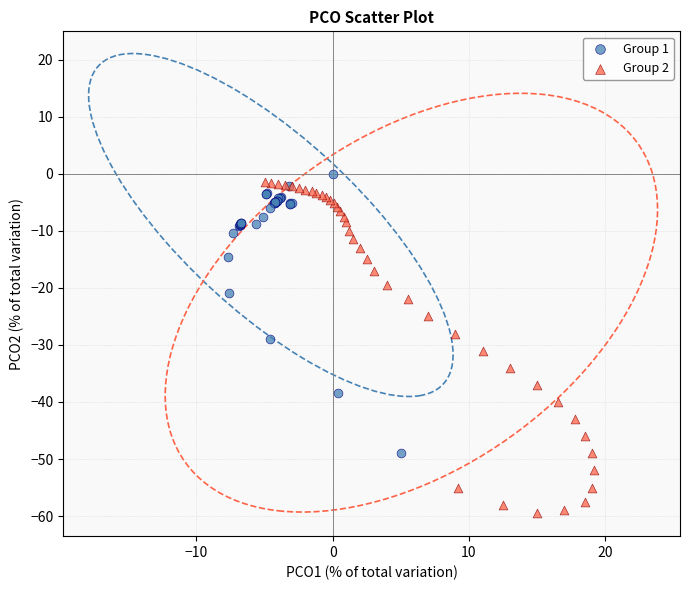

Which series contains the lowest Y value?

Group 2